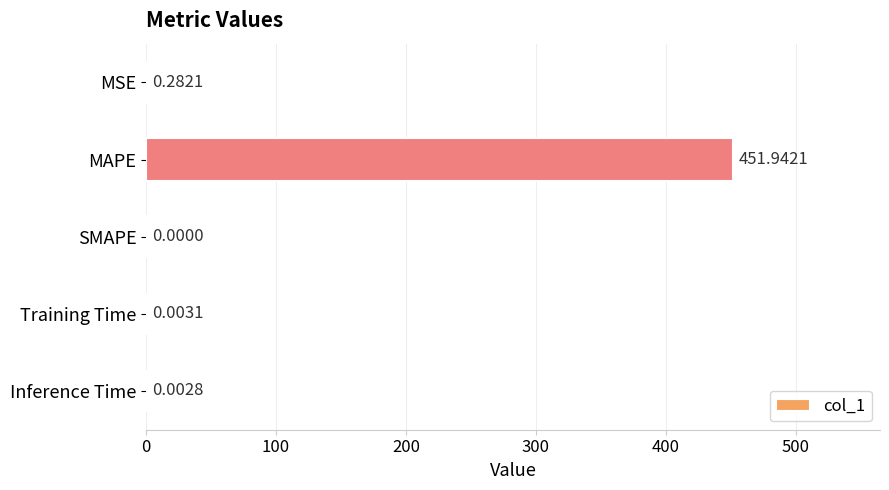

What is the change in value from MSE to MAPE?

+451.7